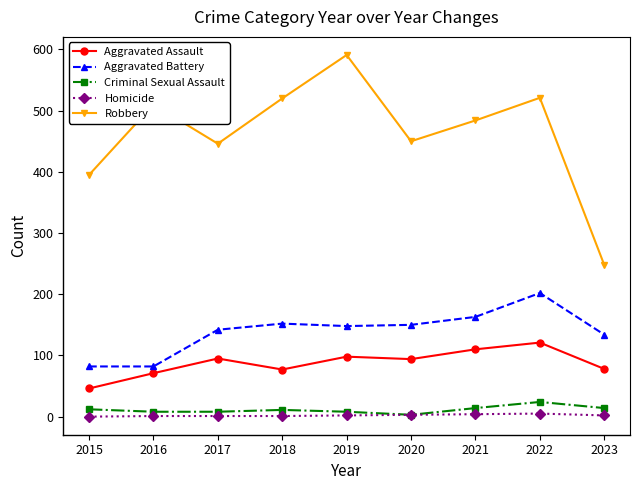

Count the Homicide values in the range 1 to 3.

6